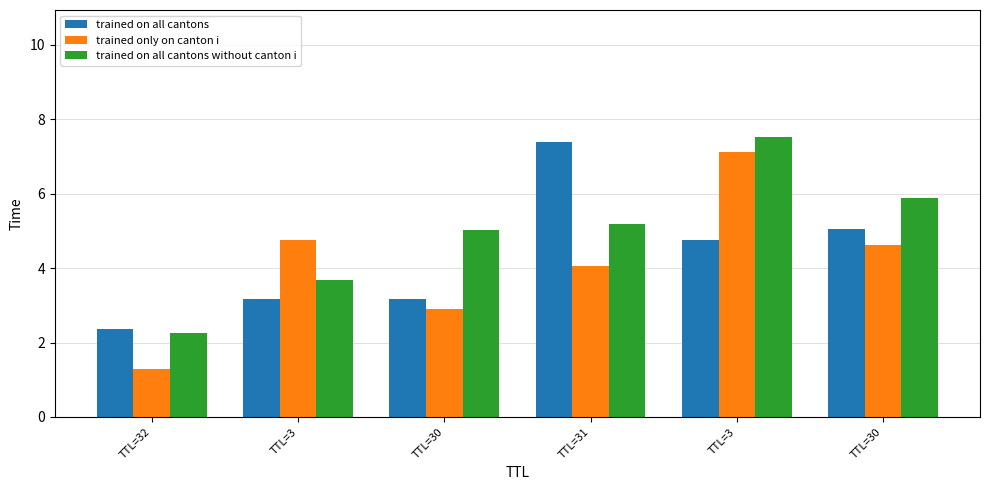

What is the label of the 6th bar from the left?

TTL=30